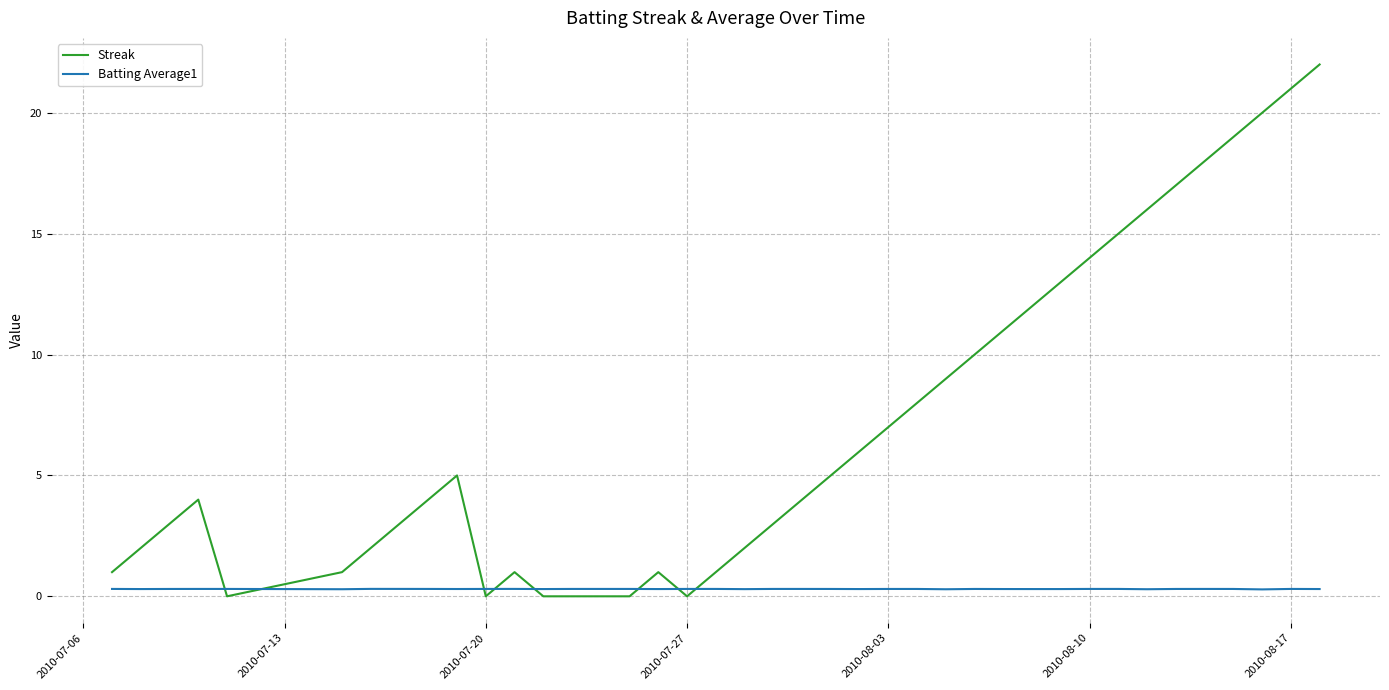

Which series has the largest total across all categories?

Streak